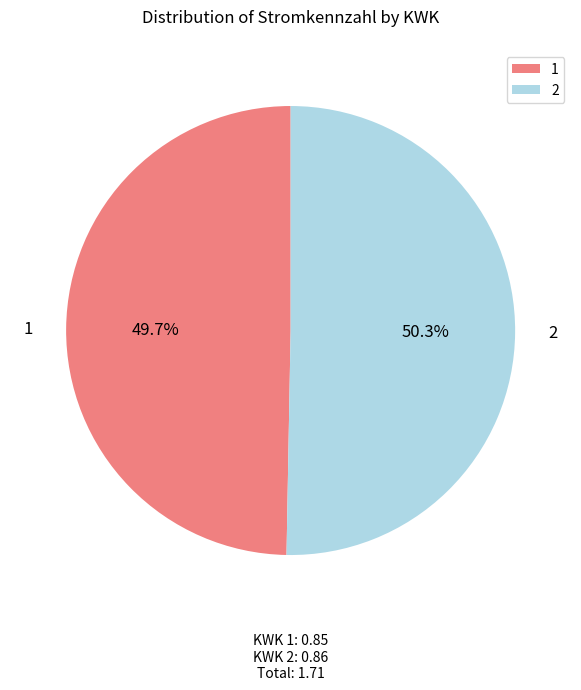

To the nearest percent, what is the difference between the largest and smallest slice percentages?

1%